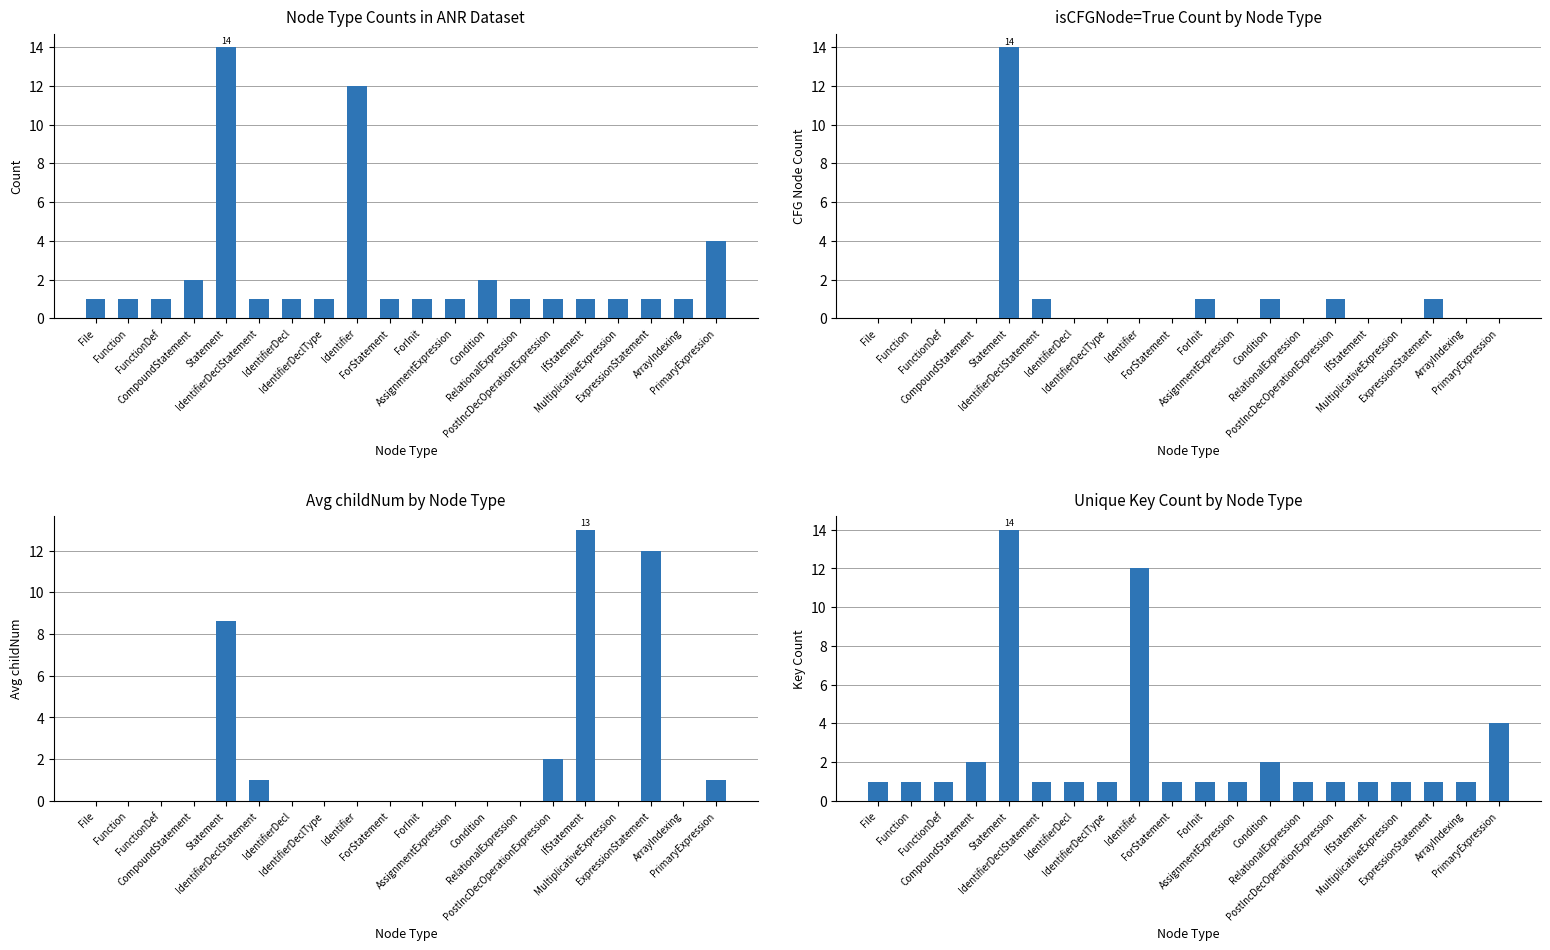

At which category is the sum across all series the highest?

Statement